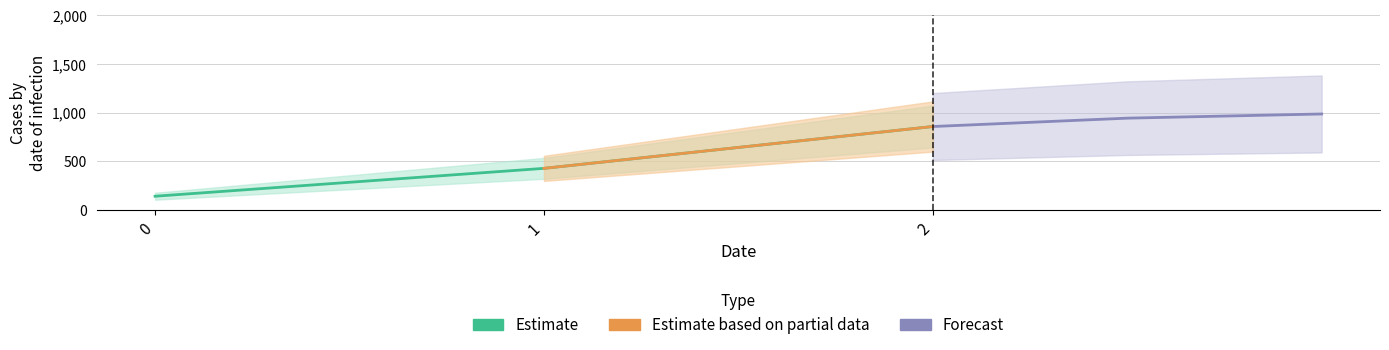

What is the highest value of the Estimate series?

857.1